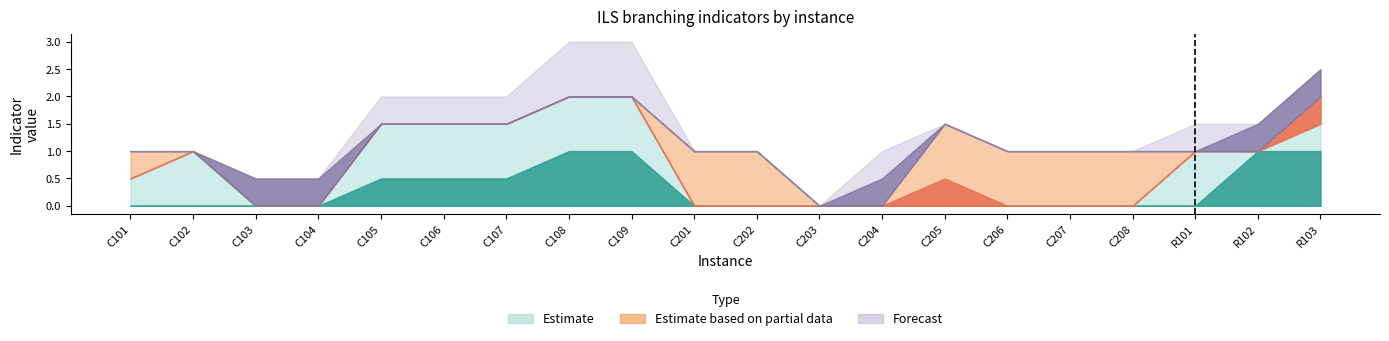

At which category is the sum across all series the highest?

C108